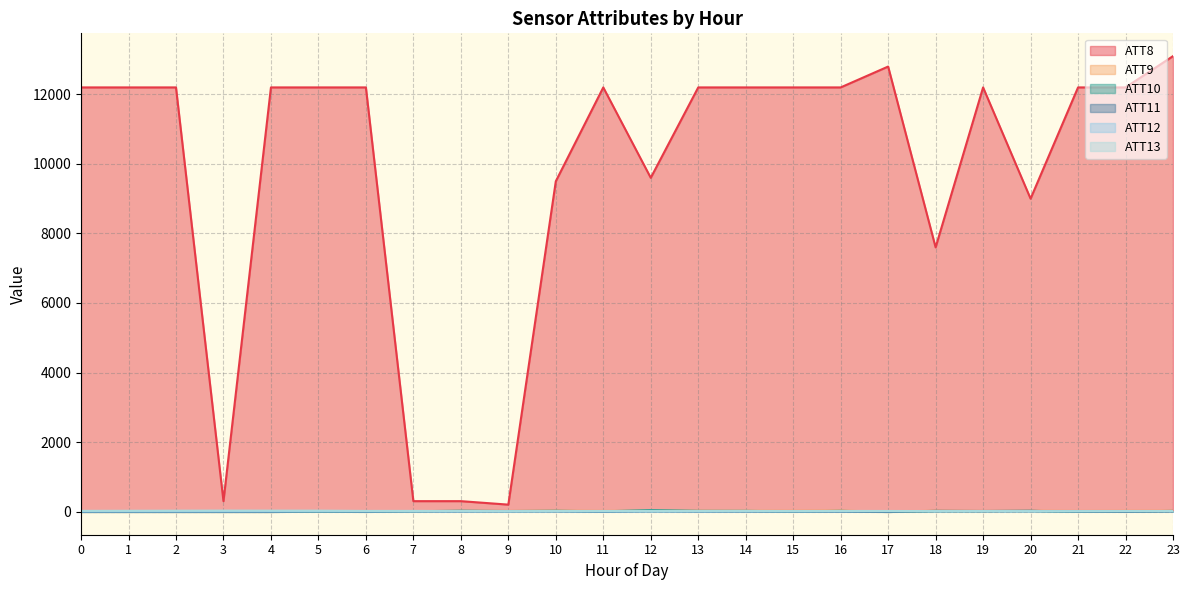

What is the sum of the ATT12 values at 12 and 21?

16.1